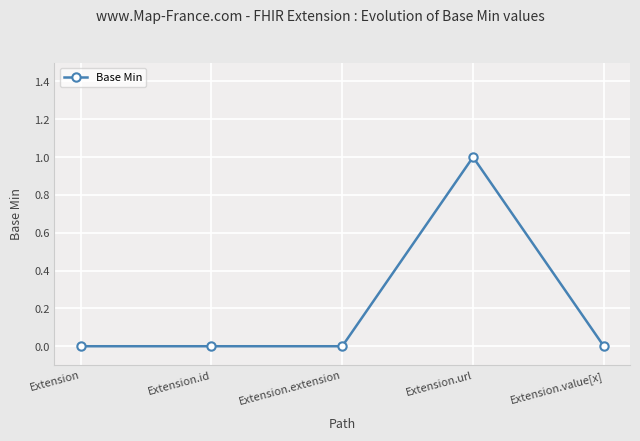

True or false: the data shows 0 at Extension.value[x].

True